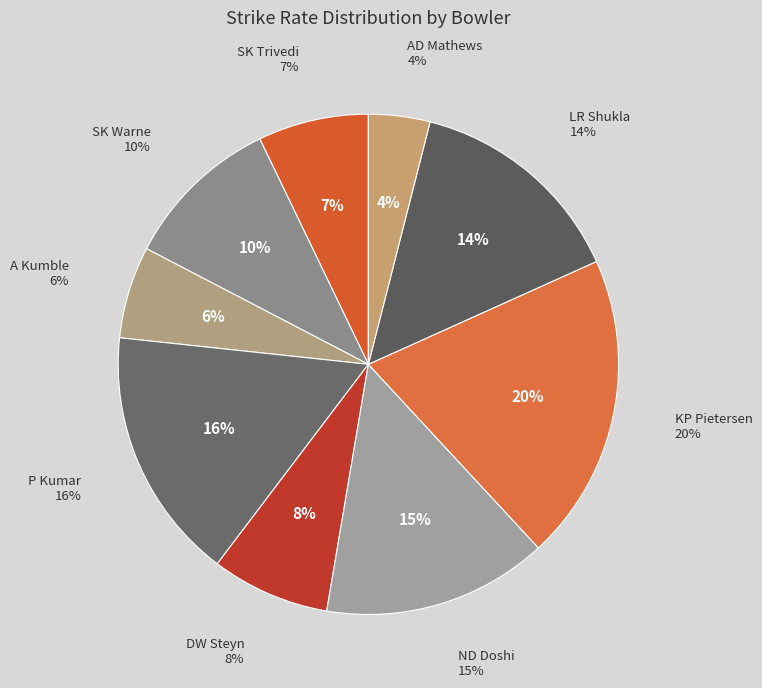

What is the ratio of the value at LR Shukla to the value at AD Mathews?

3.6